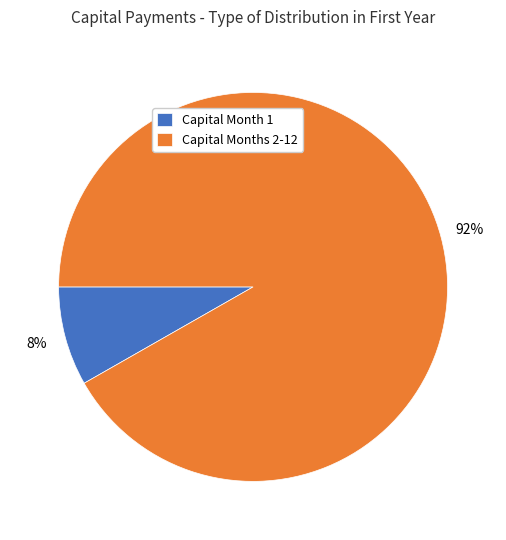

Which category has the smallest portion of the pie?

Capital Month 1